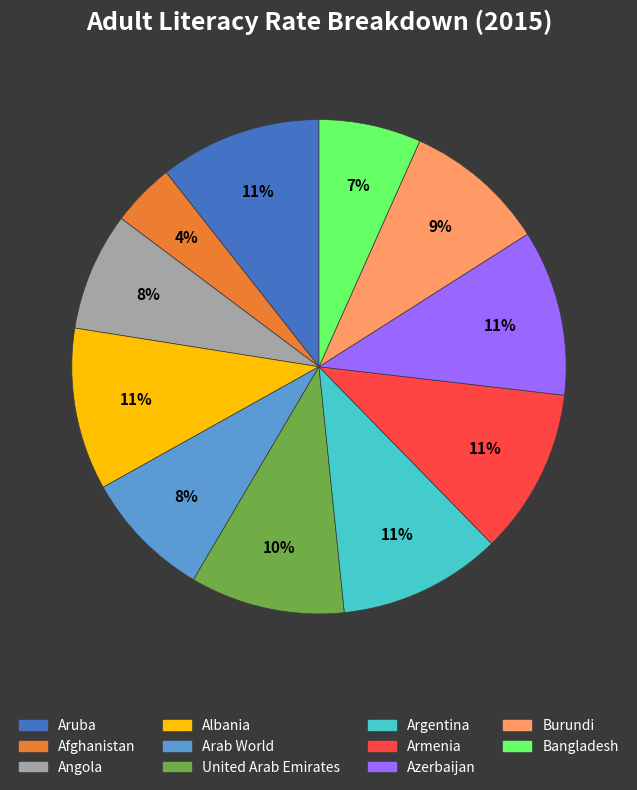

Which slice is the smallest?

Afghanistan